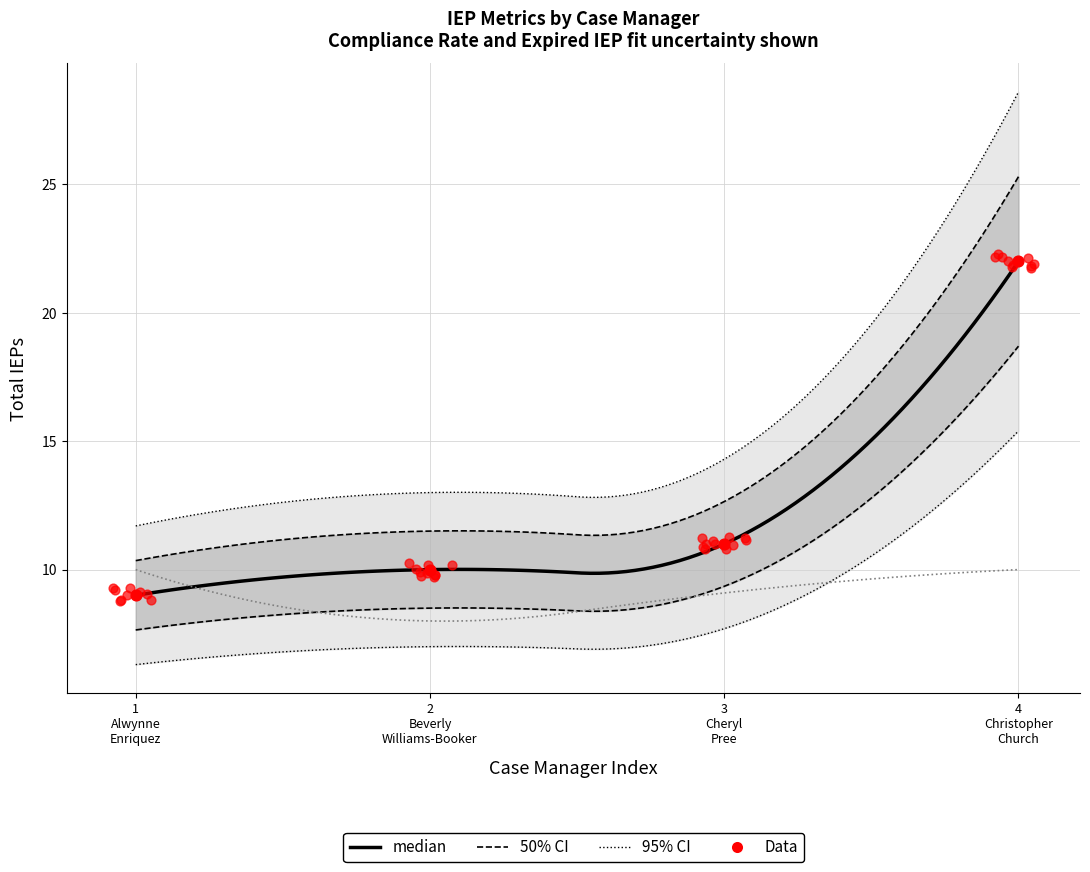

Which series has the largest total across all categories?

Total IEPs